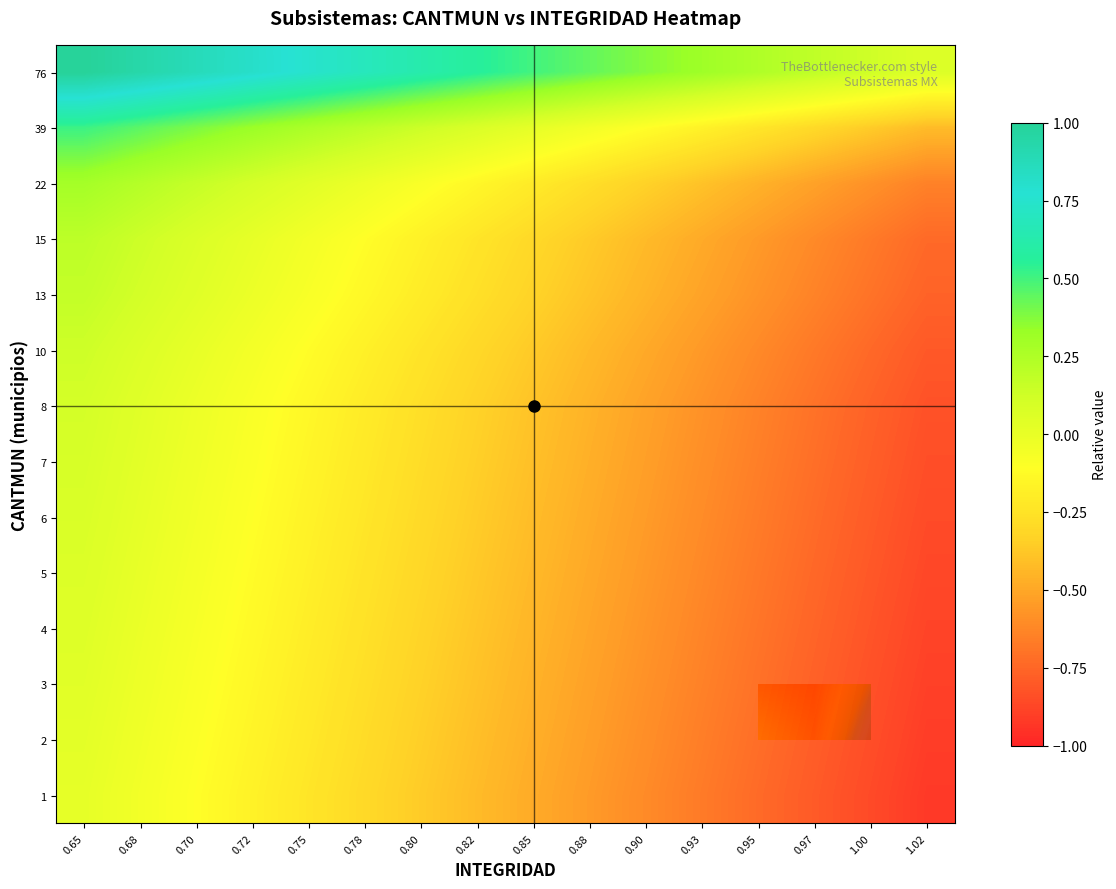

What is the difference between the maximum and second lowest values in the row_13 series?

0.9